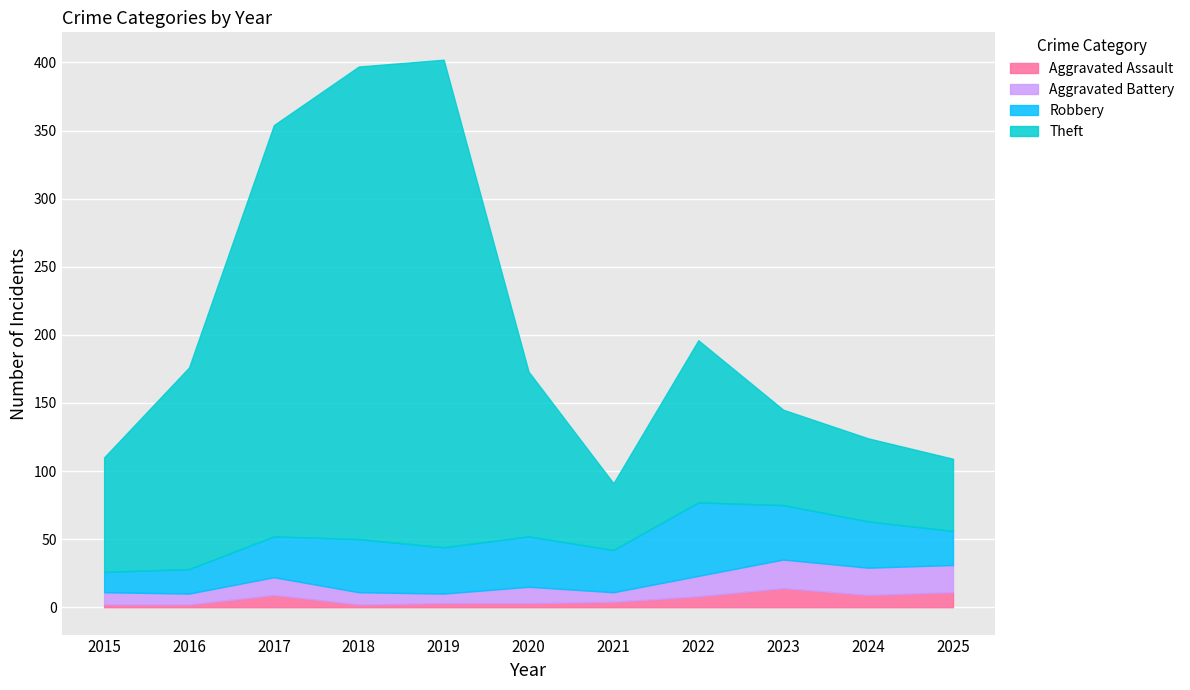

At how many categories does at least one series exceed 335?

2